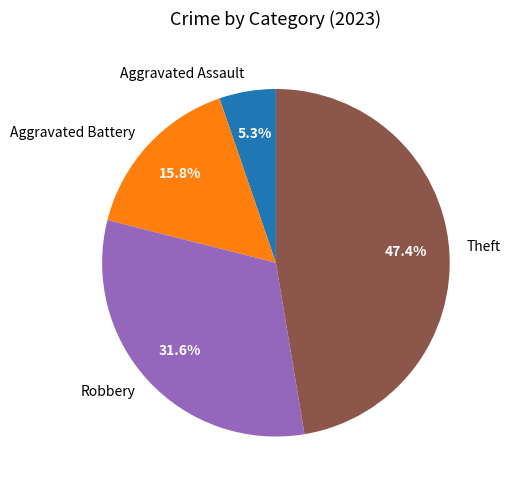

Is Robbery the majority of the pie?

No